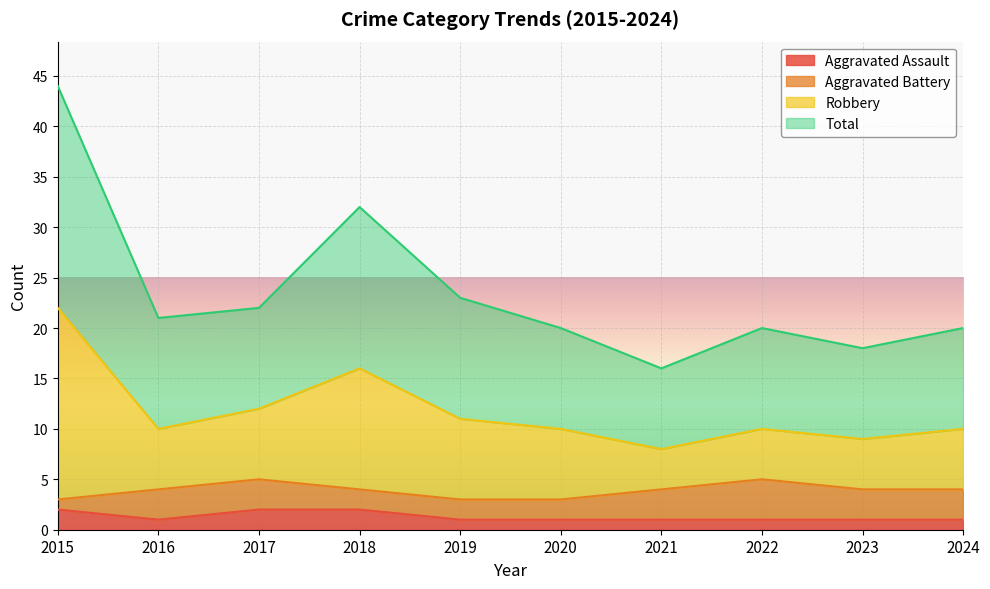

What are all the series names shown in the legend?

Aggravated Assault, Aggravated Battery, Robbery, Total